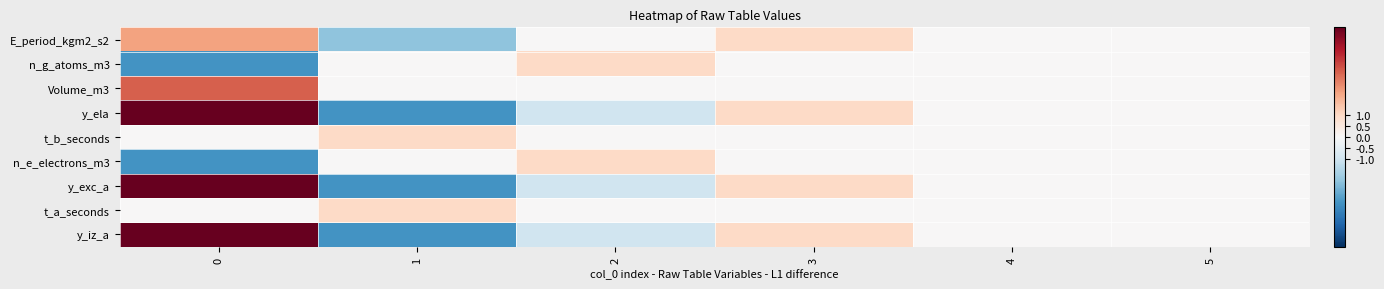

Which series has the widest spread of values?

row_3